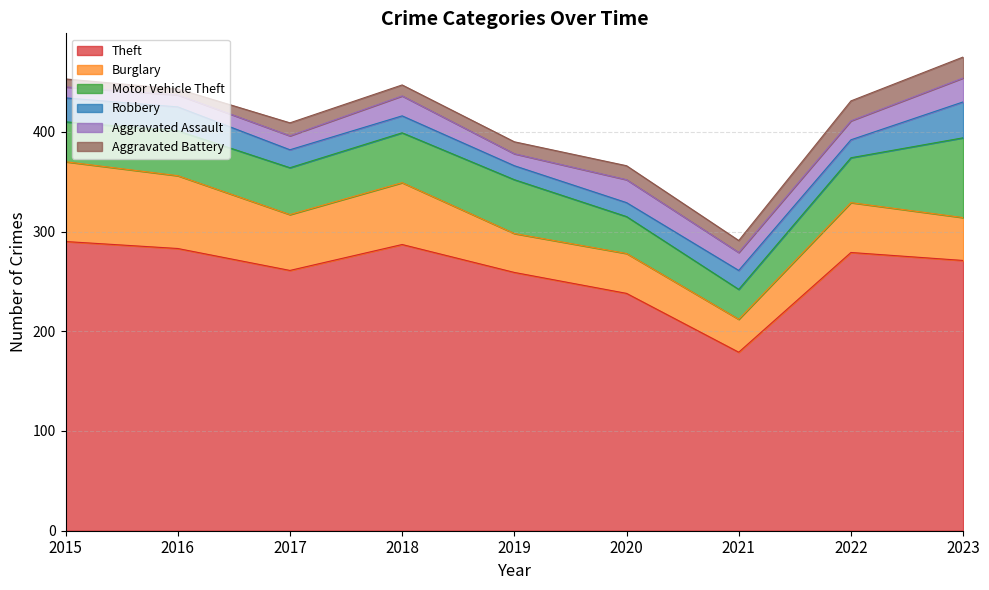

Reading left to right, what are all the values shown in this chart?

Theft: 290	283	261	287	259	238	179	279	271
Burglary: 80	73	56	62	39	40	33	50	43
Motor Vehicle Theft: 40	45	47	50	54	37	30	45	80
Robbery: 24	24	18	17	14	14	19	18	36
Aggravated Assault: 11	12	14	20	12	23	18	19	24
Aggravated Battery: 8	6	13	11	12	14	12	20	21